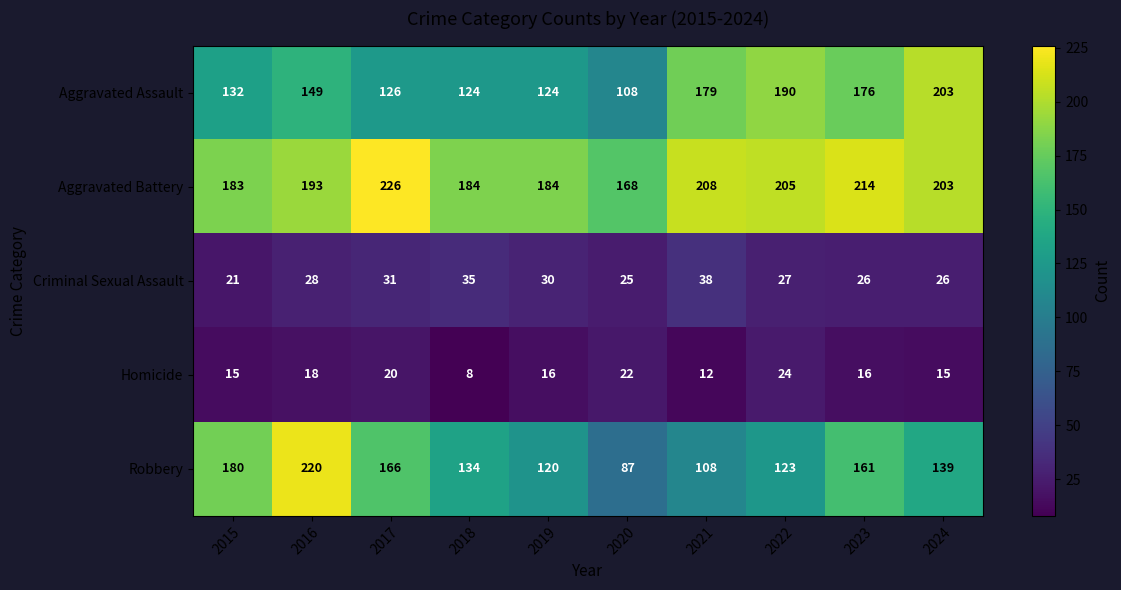

At how many categories does at least one series exceed 138?

10